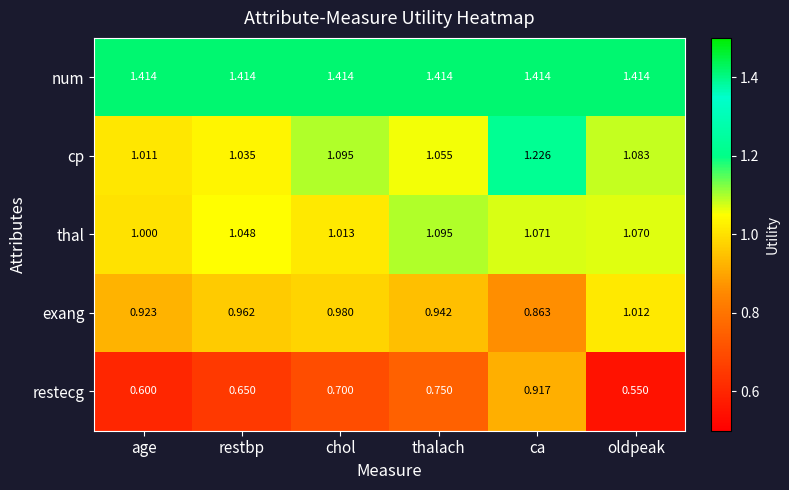

Rank the categories by exang value from highest to lowest.

oldpeak, chol, restbp, thalach, age, ca